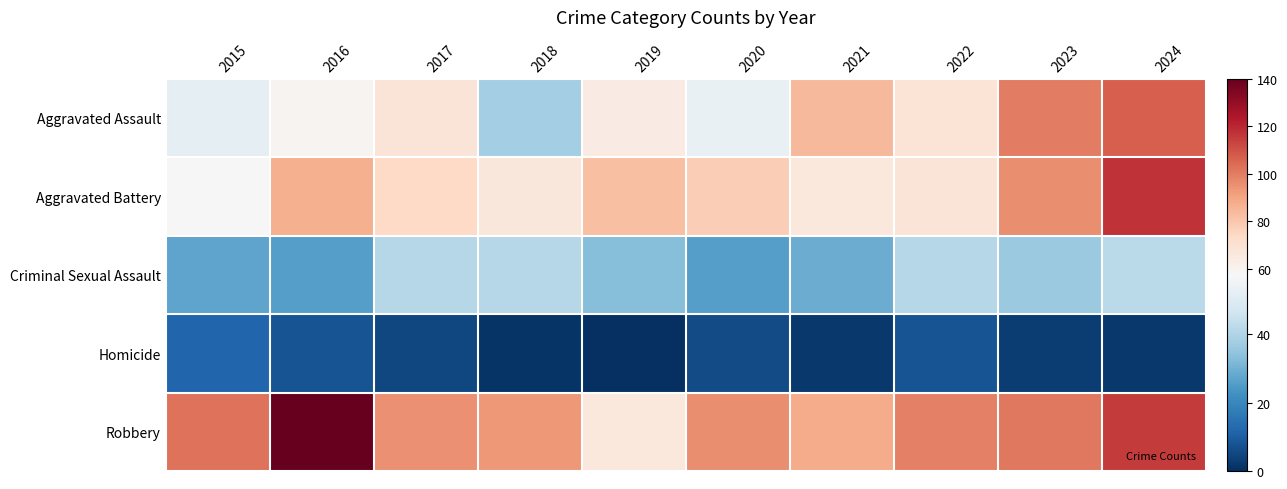

What is the total value across all series at 2015?

251